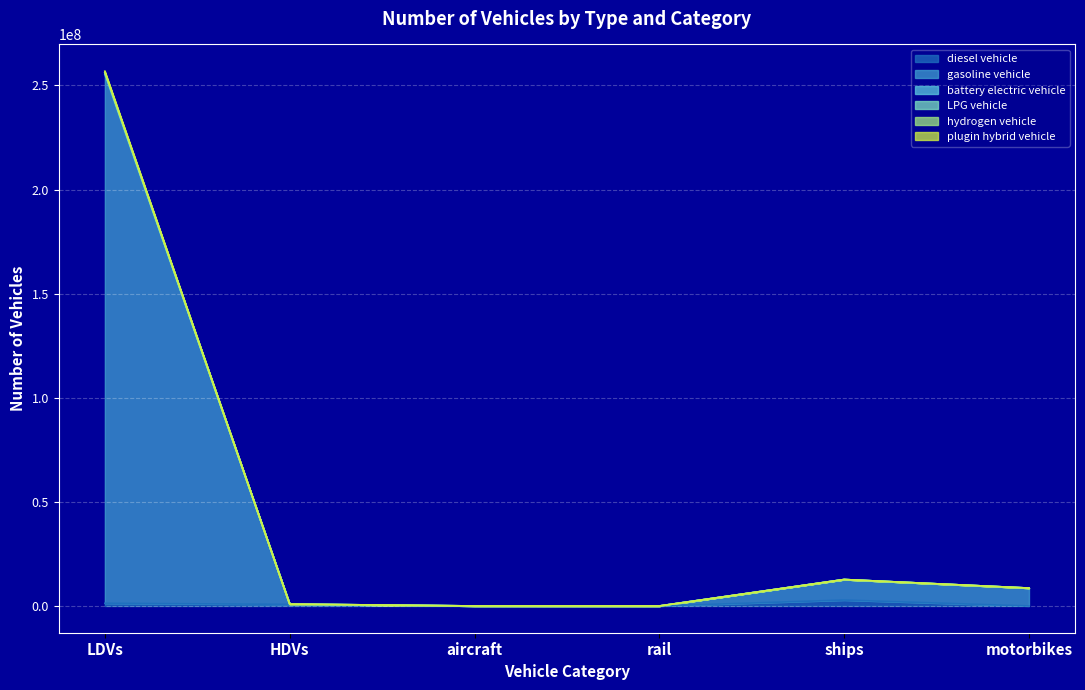

Is the value of hydrogen vehicle at motorbikes greater than the value of gasoline vehicle at aircraft?

Yes